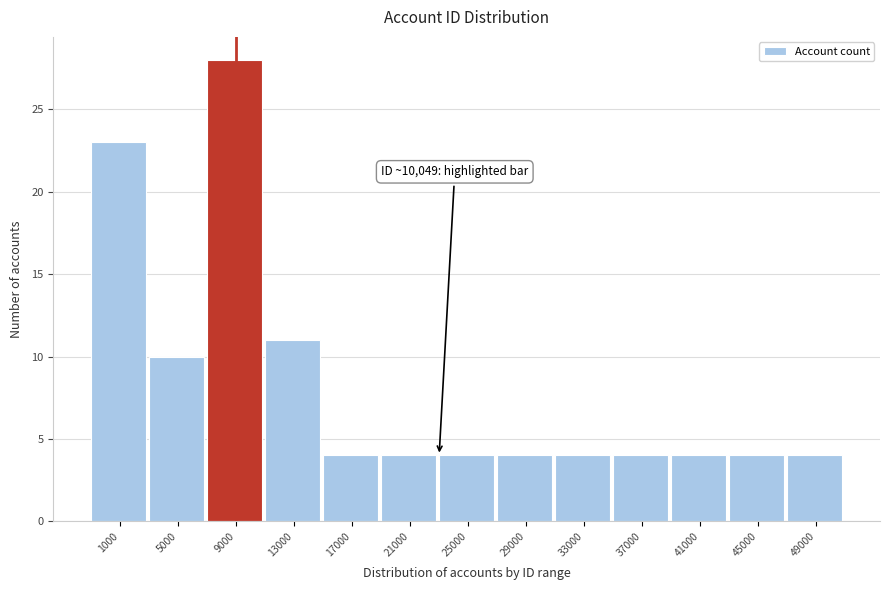

Reading left to right, what are all the values shown in this chart?

1000=23	5000=10	9000=28	13000=11	17000=4	21000=4	25000=4	29000=4	33000=4	37000=4	41000=4	45000=4	49000=4